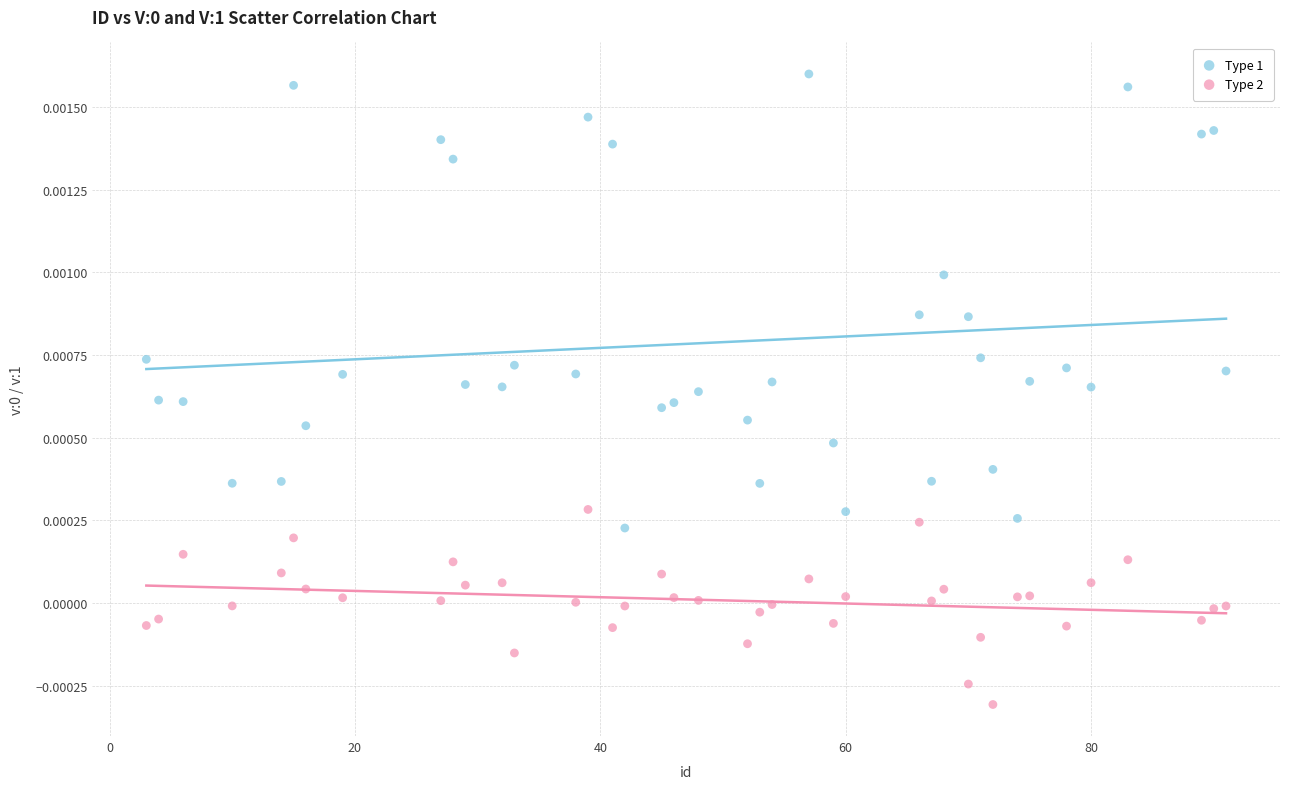

Across all data points, what is the range of X values (max minus min)?

88.0